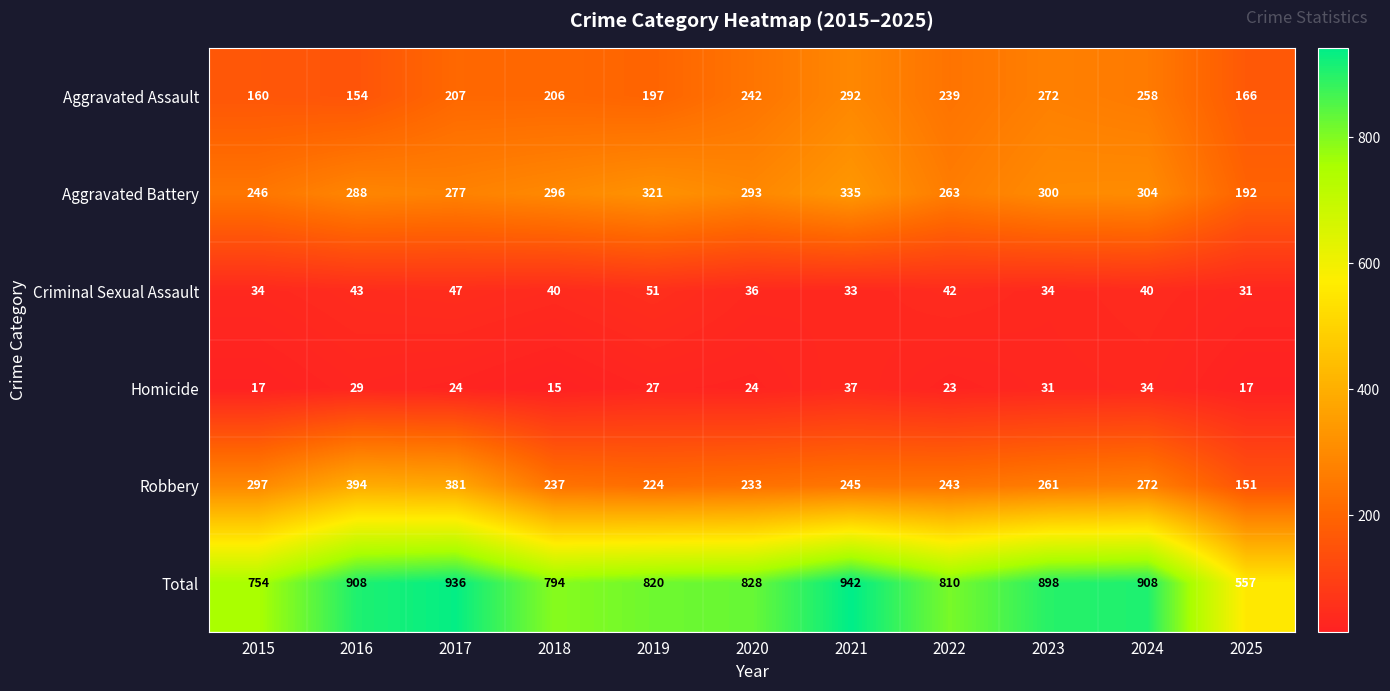

Where is Total nearest to the value 749?

2015